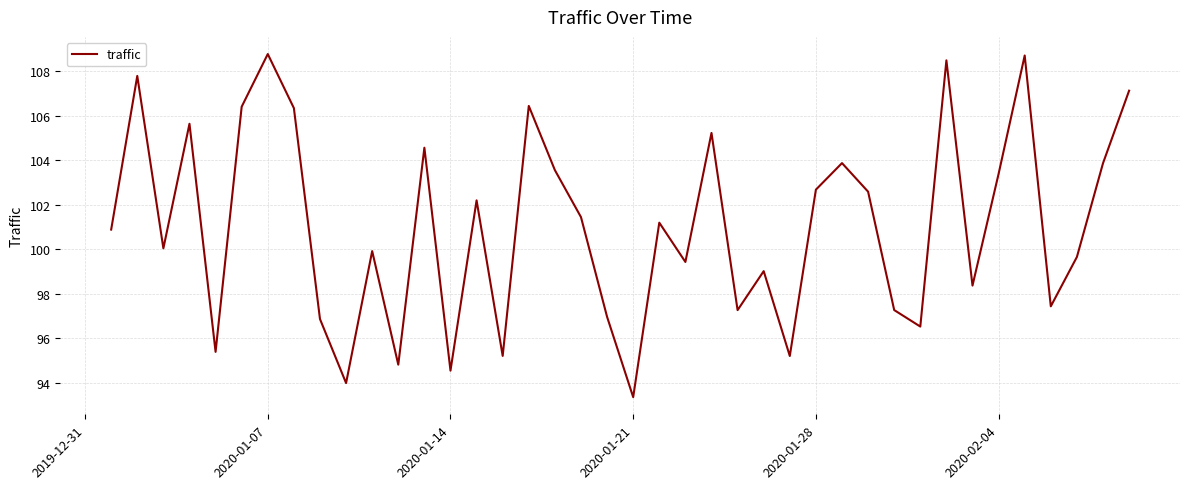

What is the smallest value displayed?

93.4